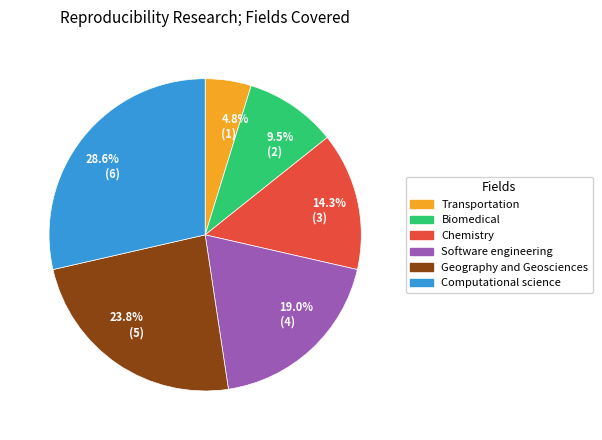

What is the total percentage of Geography and Geosciences and Chemistry?

38.1%